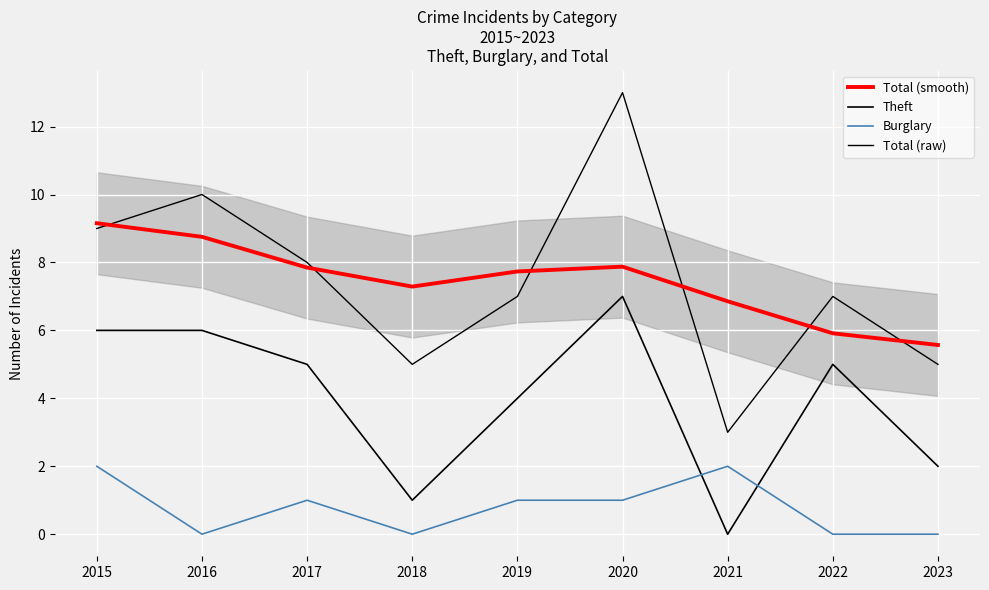

At which label is Theft closest to 3?

2019